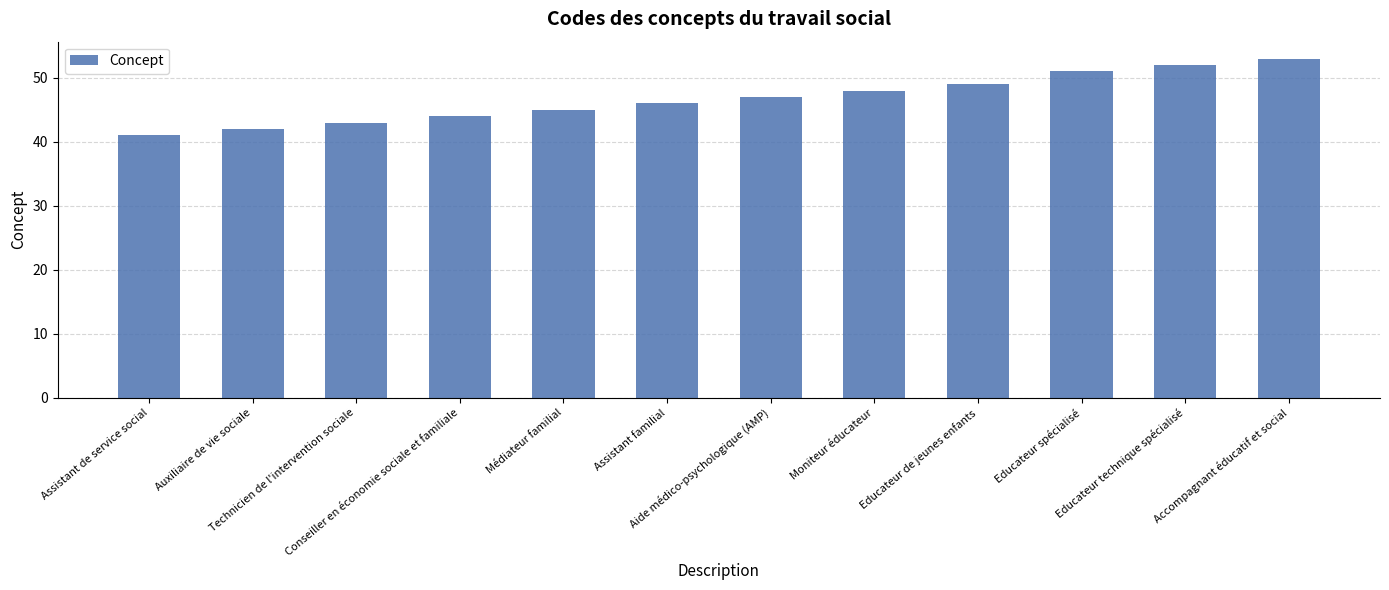

What position from the right is Médiateur familial?

8